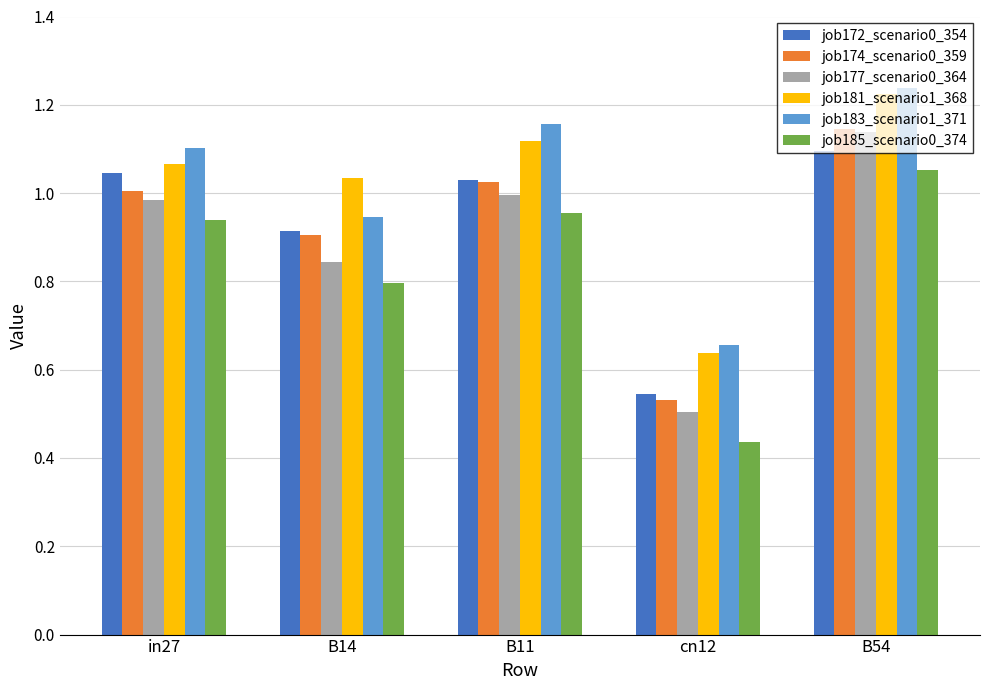

Which series changed the most between B11 and cn12?

job185_scenario0_374